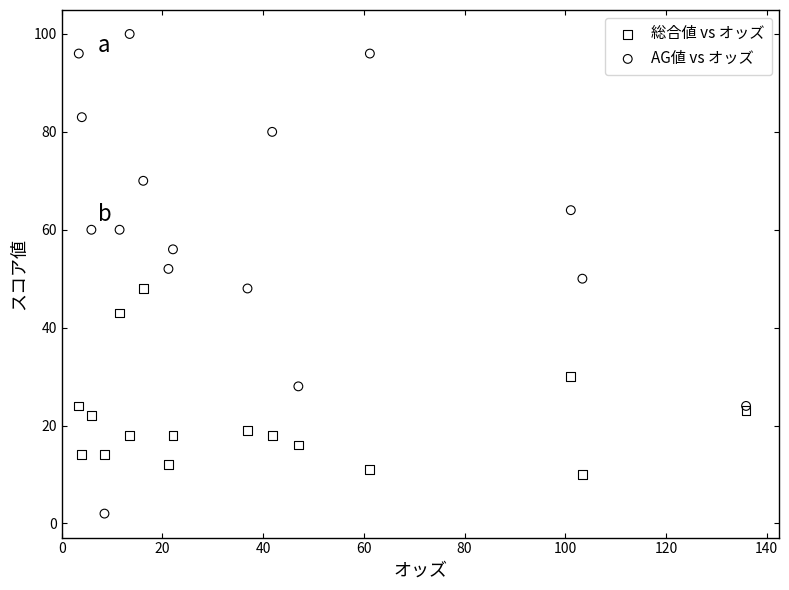

Which series has the widest spread of Y values?

AG値 vs オッズ